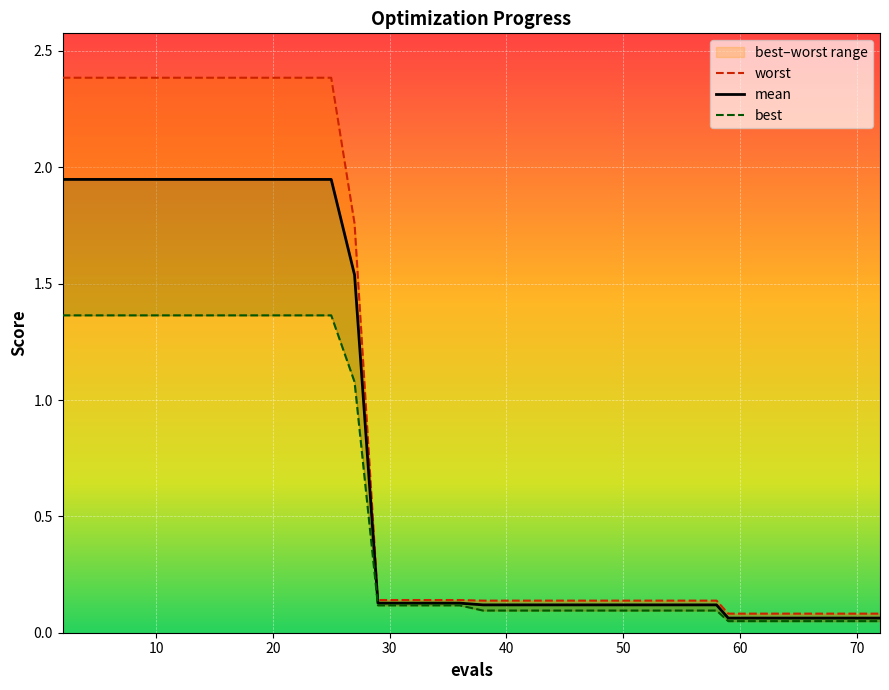

Reading right to left, what are all the values shown in this chart?

mean: 72=0.1	71=0.1	69=0.1	67=0.1	65=0.1	63=0.1	61=0.1	59=0.1	58=0.1	57=0.1	55=0.1	53=0.1	51=0.1	49=0.1	47=0.1	45=0.1	43=0.1	41=0.1	40=0.1	38=0.1	36=0.1	34=0.1	33=0.1	31=0.1	29=0.1	27=1.5	25=1.9	24=1.9	23=1.9	21=1.9	19=1.9	17=1.9	15=1.9	13=1.9	12=1.9	10=1.9	8=1.9	6=1.9	4=1.9	2=1.9
best: 72=0.0	71=0.0	69=0.0	67=0.0	65=0.0	63=0.0	61=0.0	59=0.0	58=0.1	57=0.1	55=0.1	53=0.1	51=0.1	49=0.1	47=0.1	45=0.1	43=0.1	41=0.1	40=0.1	38=0.1	36=0.1	34=0.1	33=0.1	31=0.1	29=0.1	27=1.1	25=1.4	24=1.4	23=1.4	21=1.4	19=1.4	17=1.4	15=1.4	13=1.4	12=1.4	10=1.4	8=1.4	6=1.4	4=1.4	2=1.4
worst: 72=0.1	71=0.1	69=0.1	67=0.1	65=0.1	63=0.1	61=0.1	59=0.1	58=0.1	57=0.1	55=0.1	53=0.1	51=0.1	49=0.1	47=0.1	45=0.1	43=0.1	41=0.1	40=0.1	38=0.1	36=0.1	34=0.1	33=0.1	31=0.1	29=0.1	27=1.8	25=2.4	24=2.4	23=2.4	21=2.4	19=2.4	17=2.4	15=2.4	13=2.4	12=2.4	10=2.4	8=2.4	6=2.4	4=2.4	2=2.4